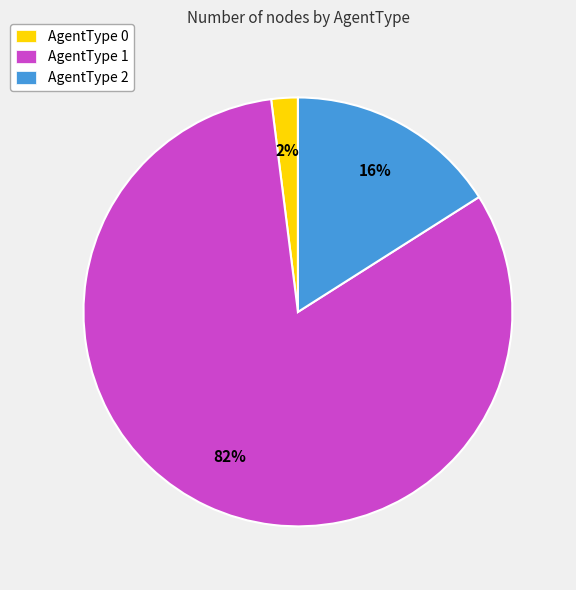

To the nearest percent, what percentage of the pie is AgentType 1?

82%